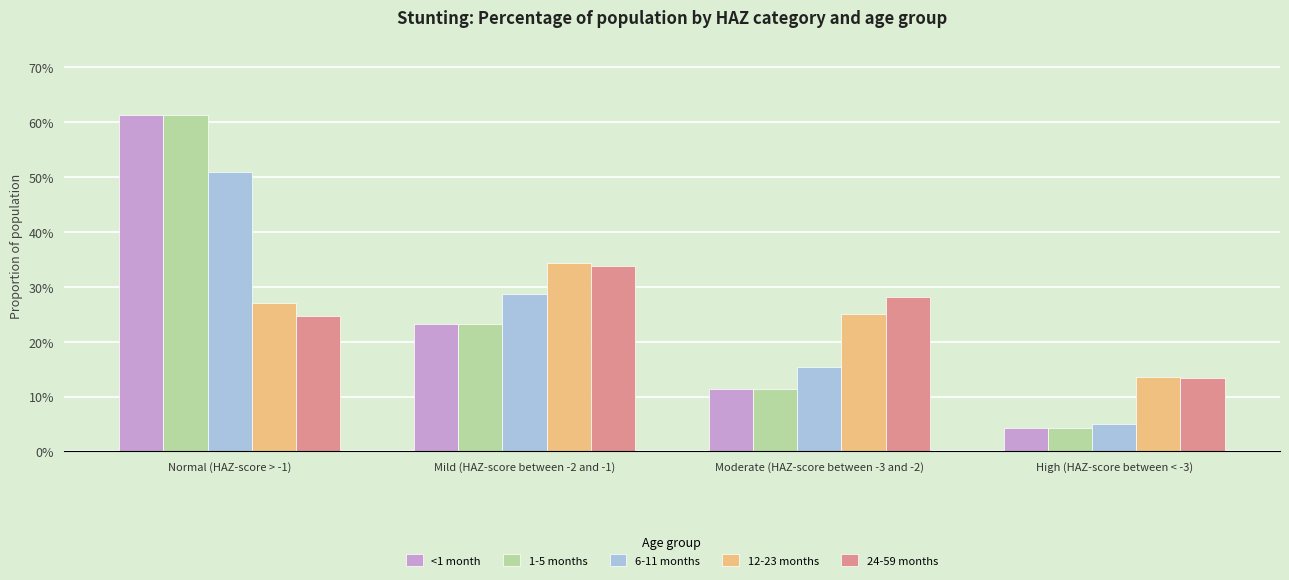

Does the chart contain any negative values?

No